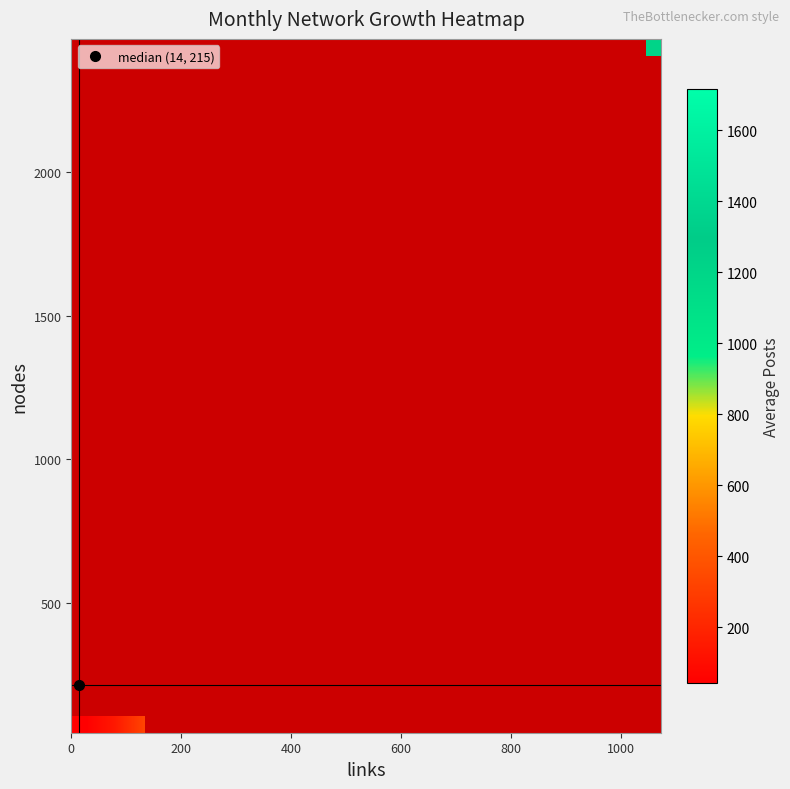

Which has a higher value, 1000 or 200?

200